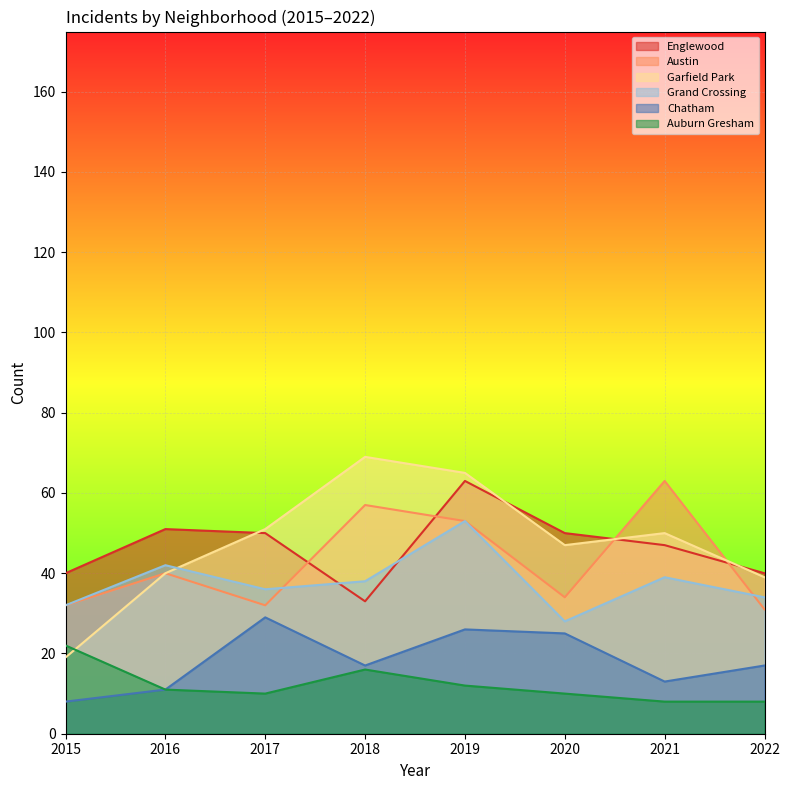

What is the approximate value of Auburn Gresham at 2015, to the nearest 10?

20